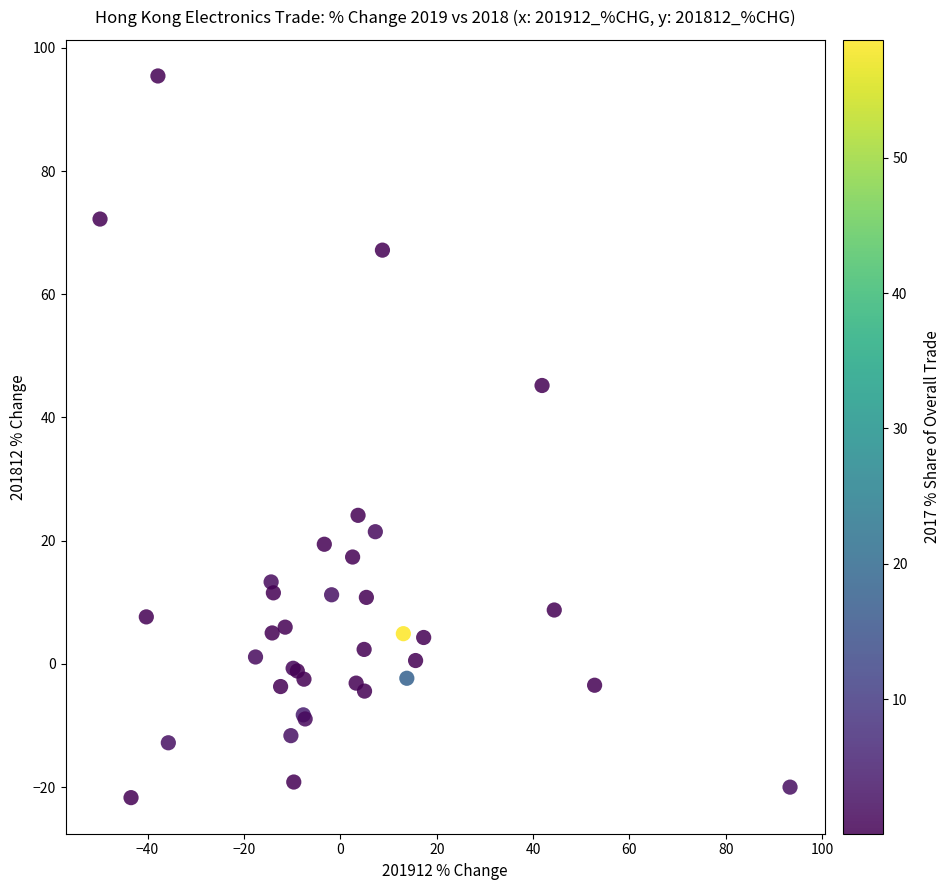

What Y value in the scatter plot is closest to 36?

45.2